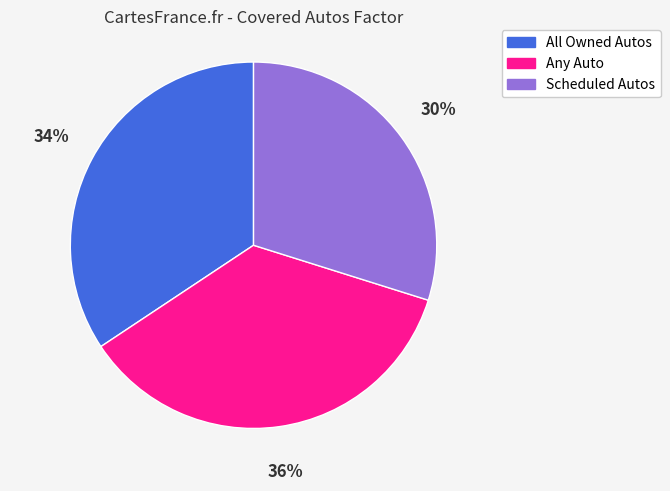

True or false: Scheduled Autos accounts for 39% of the total.

False